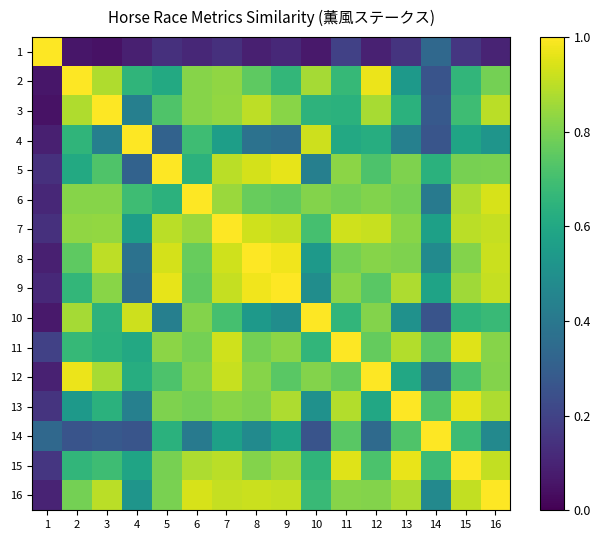

Reading right to left, extract all data points from this chart.

1: 16=0.1	15=0.2	14=0.3	13=0.1	12=0.1	11=0.2	10=0.1	9=0.1	8=0.1	7=0.1	6=0.1	5=0.1	4=0.1	3=0.1	2=0.1	1=1.0
2: 16=0.8	15=0.7	14=0.3	13=0.5	12=1.0	11=0.7	10=0.9	9=0.7	8=0.8	7=0.8	6=0.8	5=0.6	4=0.7	3=0.9	2=1.0	1=0.1
3: 16=0.9	15=0.7	14=0.3	13=0.6	12=0.9	11=0.6	10=0.6	9=0.8	8=0.9	7=0.8	6=0.8	5=0.7	4=0.4	3=1.0	2=0.9	1=0.1
4: 16=0.5	15=0.6	14=0.3	13=0.4	12=0.6	11=0.6	10=0.9	9=0.4	8=0.4	7=0.6	6=0.7	5=0.3	4=1.0	3=0.4	2=0.7	1=0.1
5: 16=0.8	15=0.8	14=0.6	13=0.8	12=0.7	11=0.8	10=0.4	9=1.0	8=0.9	7=0.9	6=0.6	5=1.0	4=0.3	3=0.7	2=0.6	1=0.1
6: 16=0.9	15=0.9	14=0.4	13=0.8	12=0.8	11=0.8	10=0.8	9=0.8	8=0.8	7=0.8	6=1.0	5=0.6	4=0.7	3=0.8	2=0.8	1=0.1
7: 16=0.9	15=0.9	14=0.6	13=0.8	12=0.9	11=0.9	10=0.7	9=0.9	8=0.9	7=1.0	6=0.8	5=0.9	4=0.6	3=0.8	2=0.8	1=0.1
8: 16=0.9	15=0.8	14=0.5	13=0.8	12=0.8	11=0.8	10=0.5	9=1.0	8=1.0	7=0.9	6=0.8	5=0.9	4=0.4	3=0.9	2=0.8	1=0.1
9: 16=0.9	15=0.9	14=0.6	13=0.9	12=0.7	11=0.8	10=0.5	9=1.0	8=1.0	7=0.9	6=0.8	5=1.0	4=0.4	3=0.8	2=0.7	1=0.1
10: 16=0.7	15=0.7	14=0.3	13=0.5	12=0.8	11=0.7	10=1.0	9=0.5	8=0.5	7=0.7	6=0.8	5=0.4	4=0.9	3=0.6	2=0.9	1=0.1
11: 16=0.8	15=1.0	14=0.7	13=0.9	12=0.8	11=1.0	10=0.7	9=0.8	8=0.8	7=0.9	6=0.8	5=0.8	4=0.6	3=0.6	2=0.7	1=0.2
12: 16=0.8	15=0.7	14=0.3	13=0.6	12=1.0	11=0.8	10=0.8	9=0.7	8=0.8	7=0.9	6=0.8	5=0.7	4=0.6	3=0.9	2=1.0	1=0.1
13: 16=0.9	15=1.0	14=0.7	13=1.0	12=0.6	11=0.9	10=0.5	9=0.9	8=0.8	7=0.8	6=0.8	5=0.8	4=0.4	3=0.6	2=0.5	1=0.1
14: 16=0.5	15=0.7	14=1.0	13=0.7	12=0.3	11=0.7	10=0.3	9=0.6	8=0.5	7=0.6	6=0.4	5=0.6	4=0.3	3=0.3	2=0.3	1=0.3
15: 16=0.9	15=1.0	14=0.7	13=1.0	12=0.7	11=1.0	10=0.7	9=0.9	8=0.8	7=0.9	6=0.9	5=0.8	4=0.6	3=0.7	2=0.7	1=0.2
16: 16=1.0	15=0.9	14=0.5	13=0.9	12=0.8	11=0.8	10=0.7	9=0.9	8=0.9	7=0.9	6=0.9	5=0.8	4=0.5	3=0.9	2=0.8	1=0.1